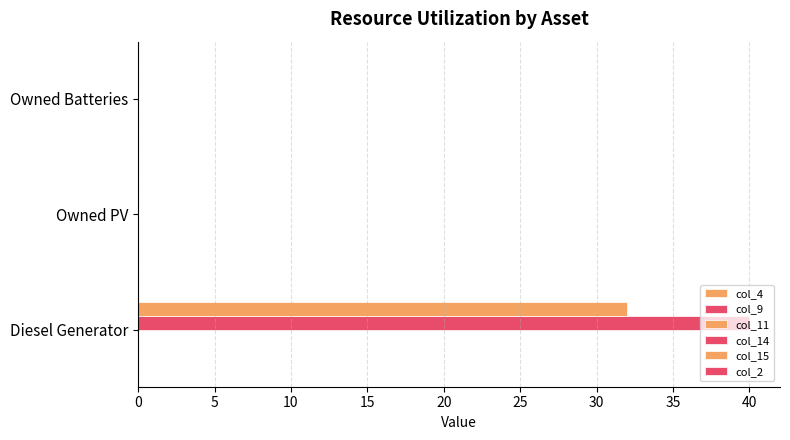

Reading right to left, list all the values displayed in this chart.

col_4: 0.1	0.1	0.1
col_9: 0.1	0.1	0.1
col_11: 0.1	0.1	0.1
col_14: 0.0	0.0	40.0
col_15: 0.0	0.0	32.0
col_2: 0.1	0.1	0.1